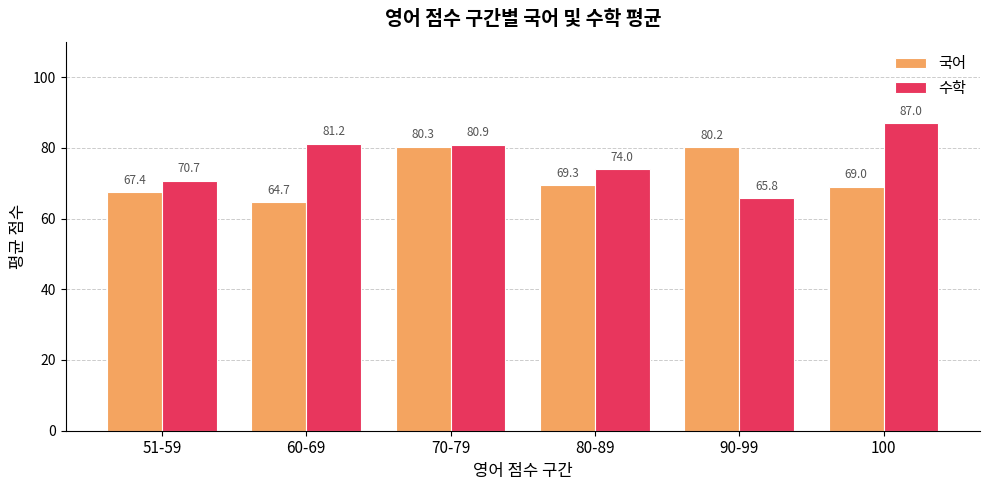

Which series has the largest range (max minus min)?

수학